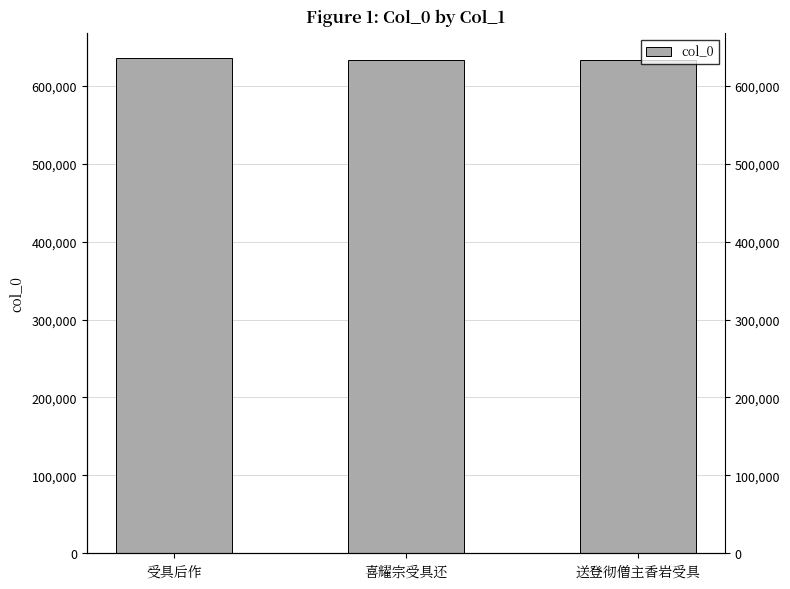

List the labels in order of value, smallest first.

送登彻僧主香岩受具, 喜耀宗受具还, 受具后作